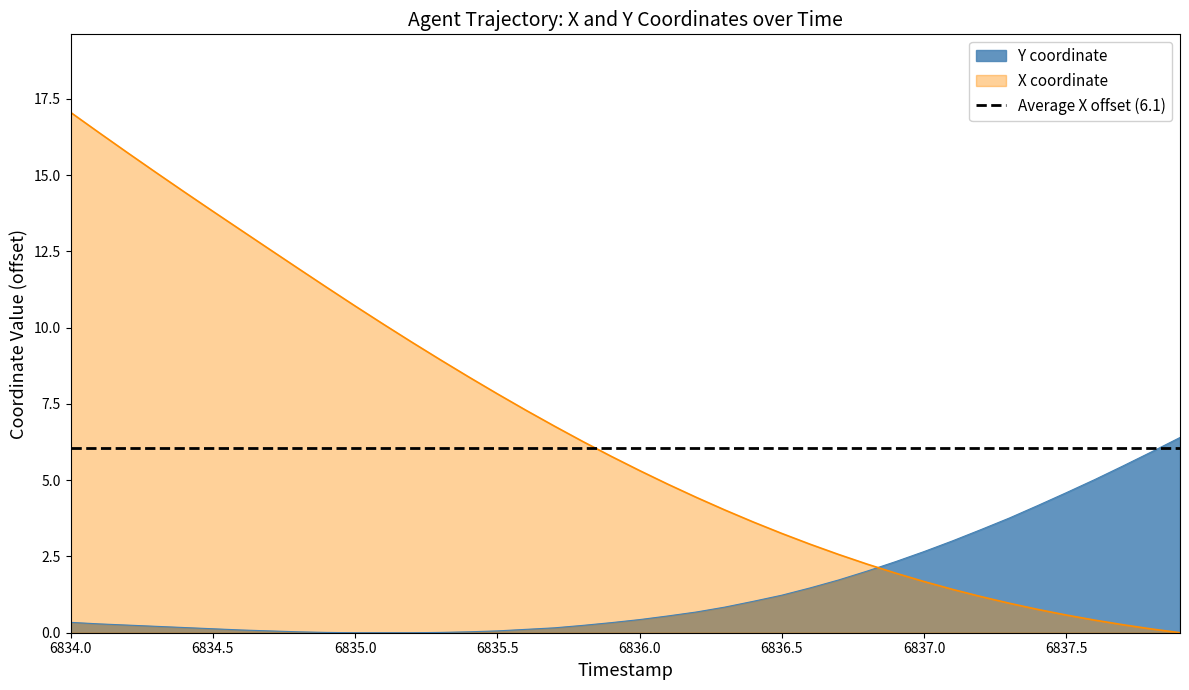

Which series ends up on top after the final intersection of X coordinate and Y coordinate?

Y coordinate